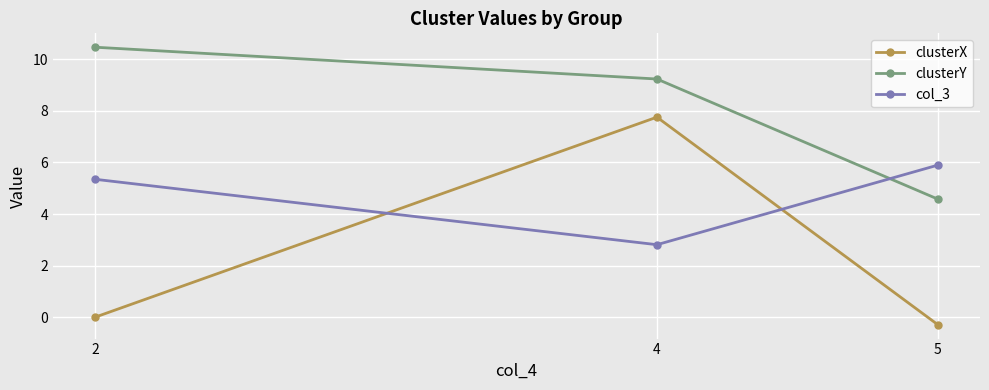

What is the average value of the clusterY series?

8.1